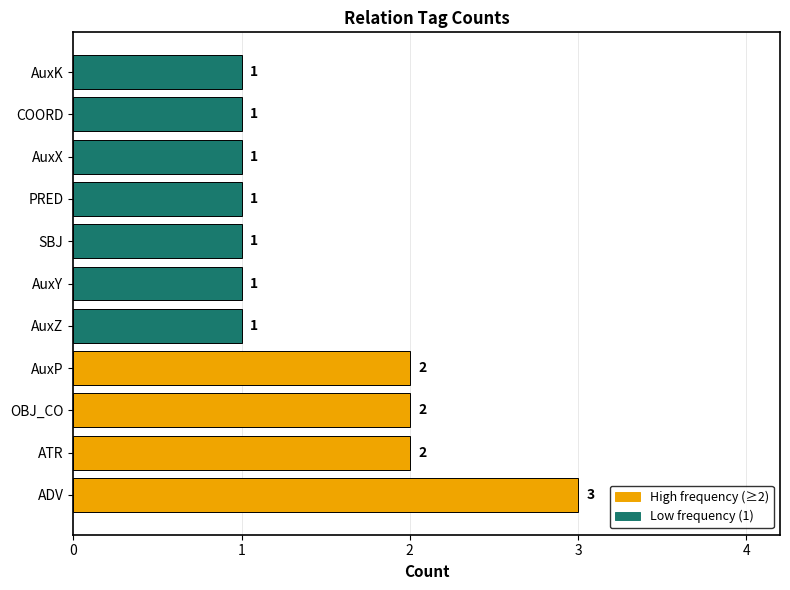

Approximately how many times larger is the value at AuxX compared to AuxP?

0.5